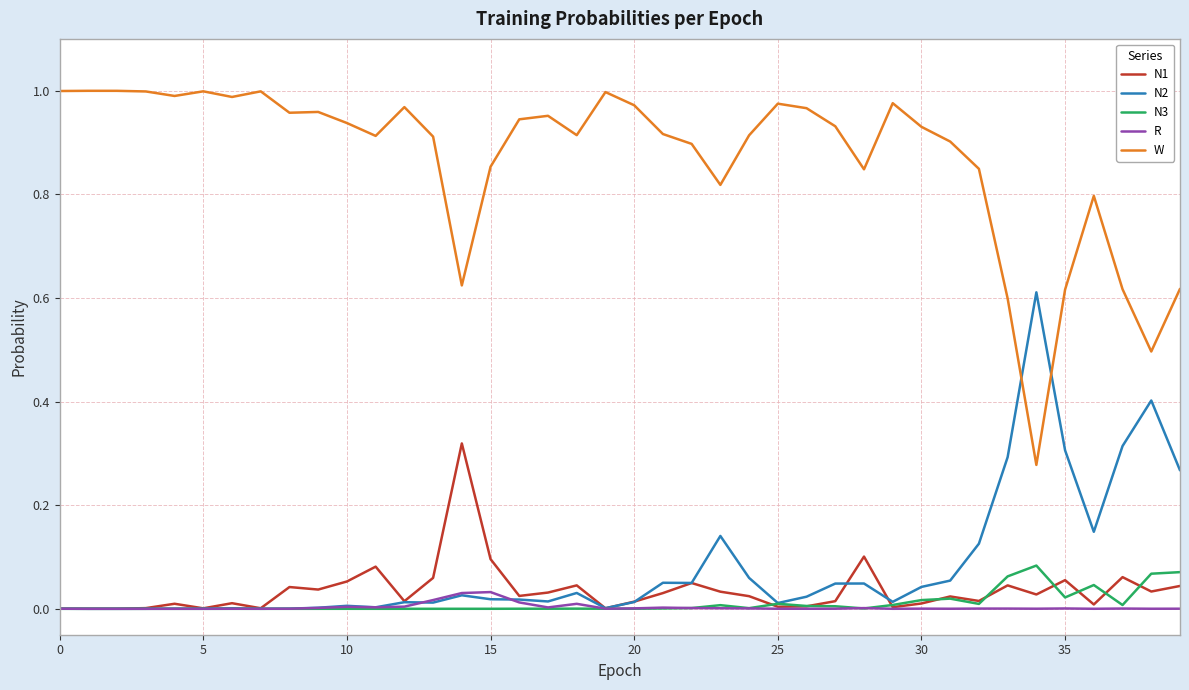

Rank the series by their maximum value, from highest to lowest.

W, N2, N1, N3, R